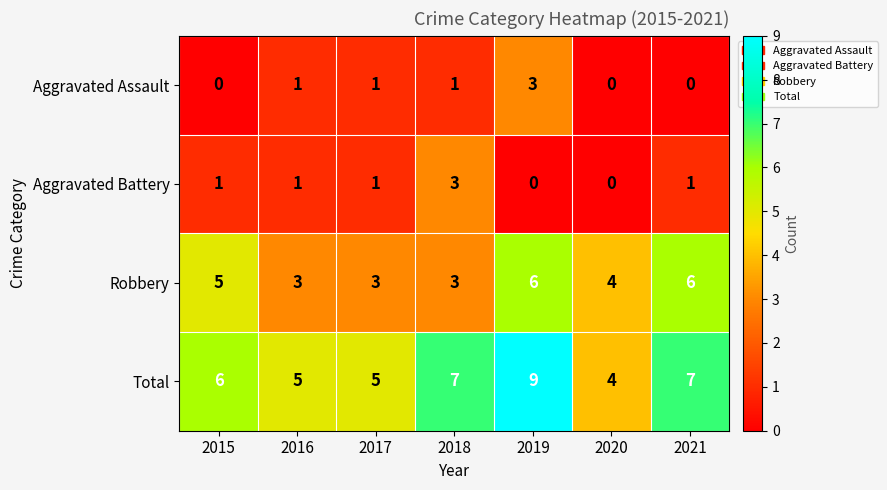

Which label corresponds to the largest value in the chart?

2019